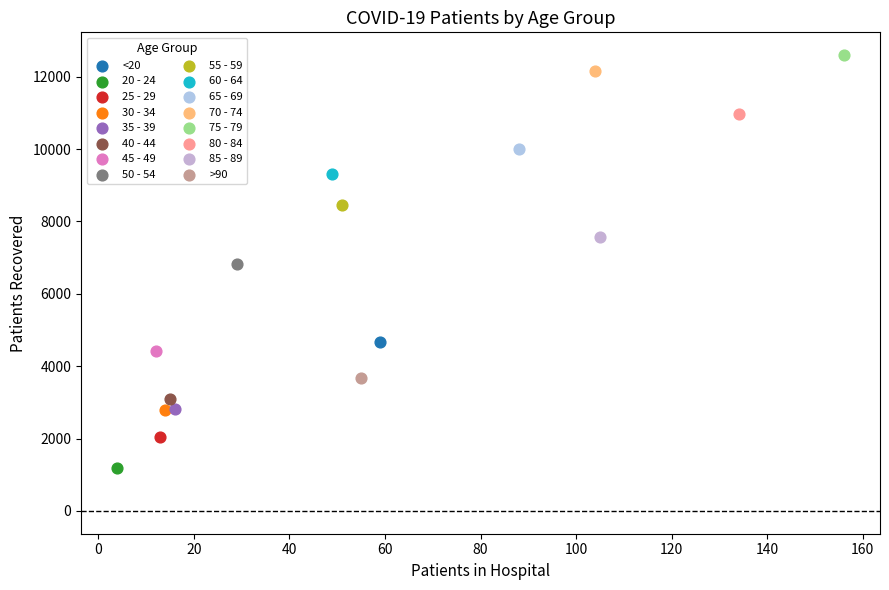

What are all the series names shown in the legend?

<20, 20 - 24, 25 - 29, 30 - 34, 35 - 39, 40 - 44, 45 - 49, 50 - 54, 55 - 59, 60 - 64, 65 - 69, 70 - 74, 75 - 79, 80 - 84, 85 - 89, >90